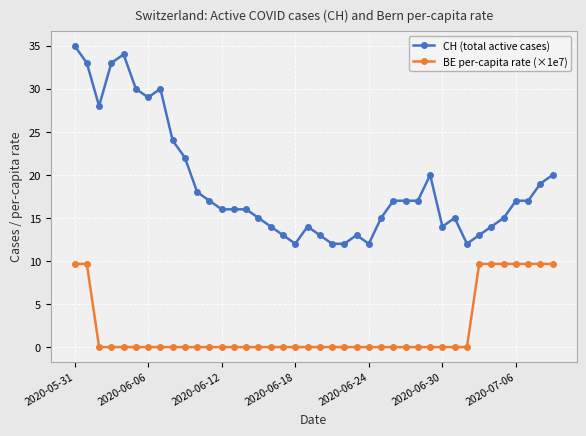

Which series has the largest range (max minus min)?

CH (total active cases)